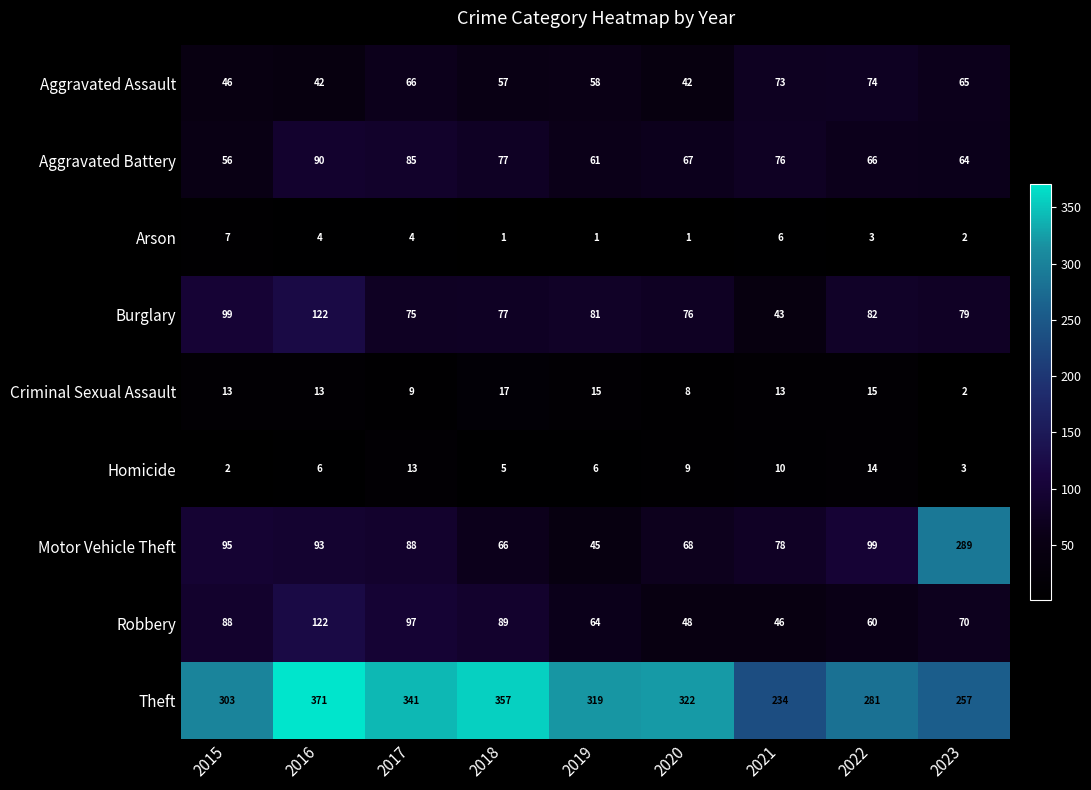

What is the difference between the second highest and second lowest values in the Motor Vehicle Theft series?

33